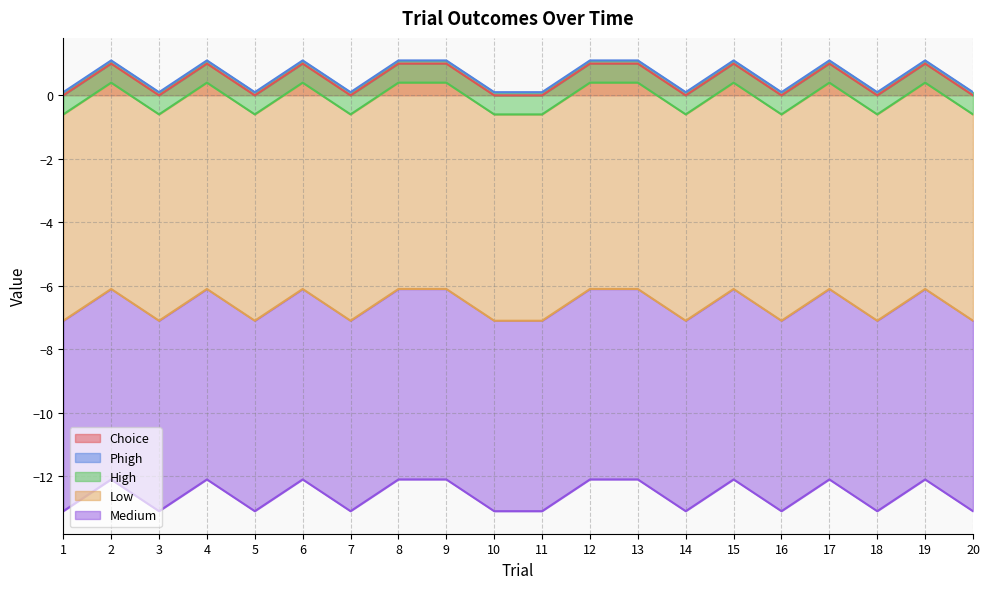

Which category has the lowest value across all series?

1